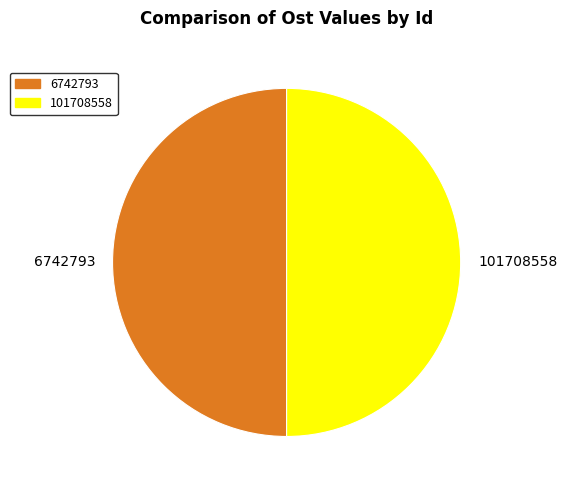

The 6742793 slice represents 38% of the pie. True or false?

False